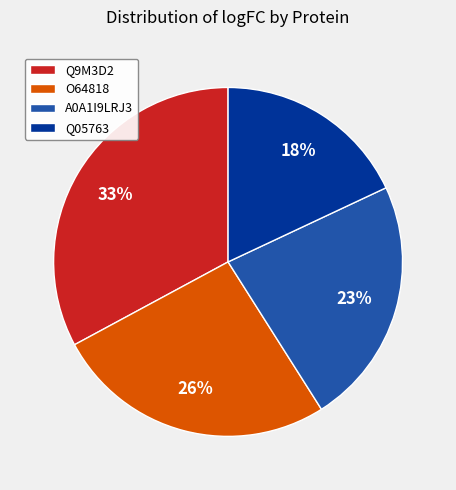

Between Q05763 and A0A1I9LRJ3, which is larger?

A0A1I9LRJ3